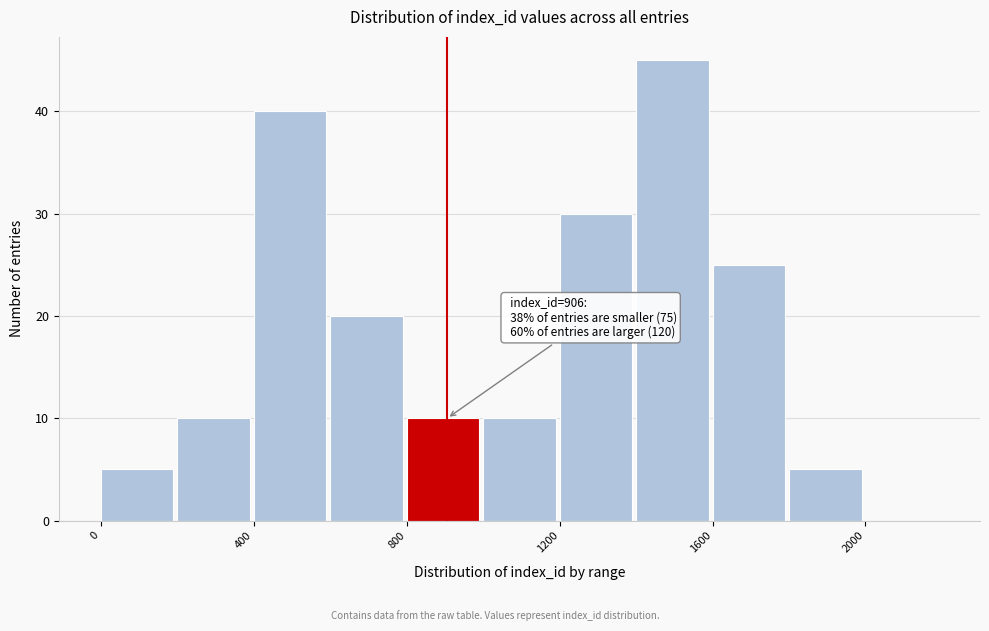

Over which range of the x-axis is the bar tallest?

1400 to 1600